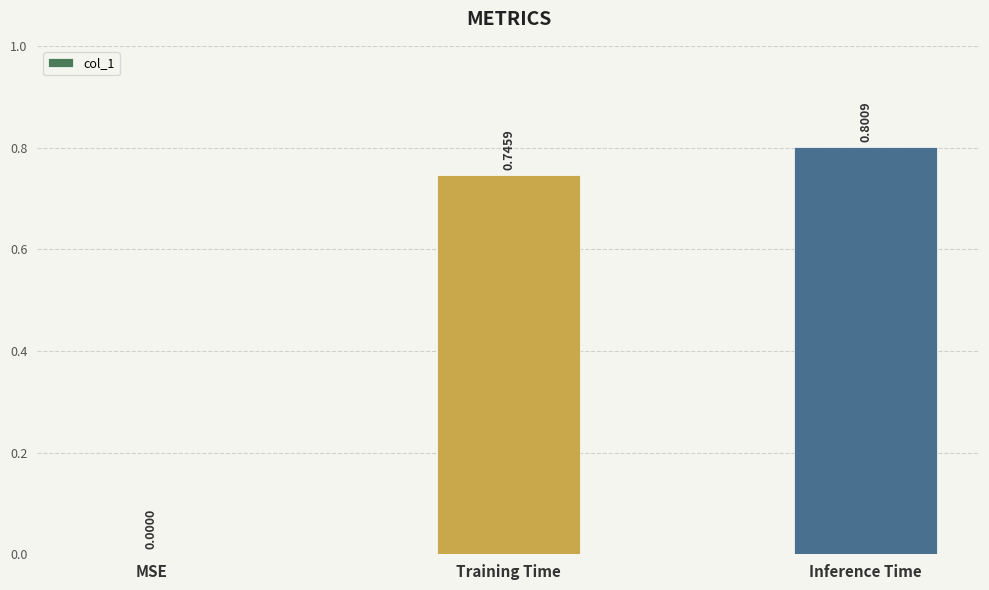

Which label corresponds to the largest value in the chart?

Inference Time